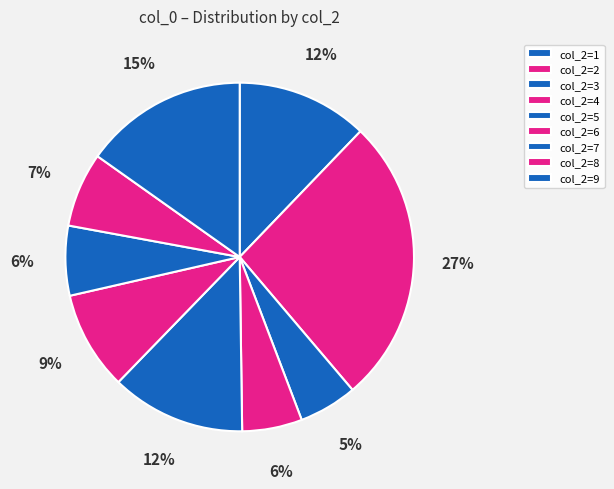

How many segments does this pie chart have?

9